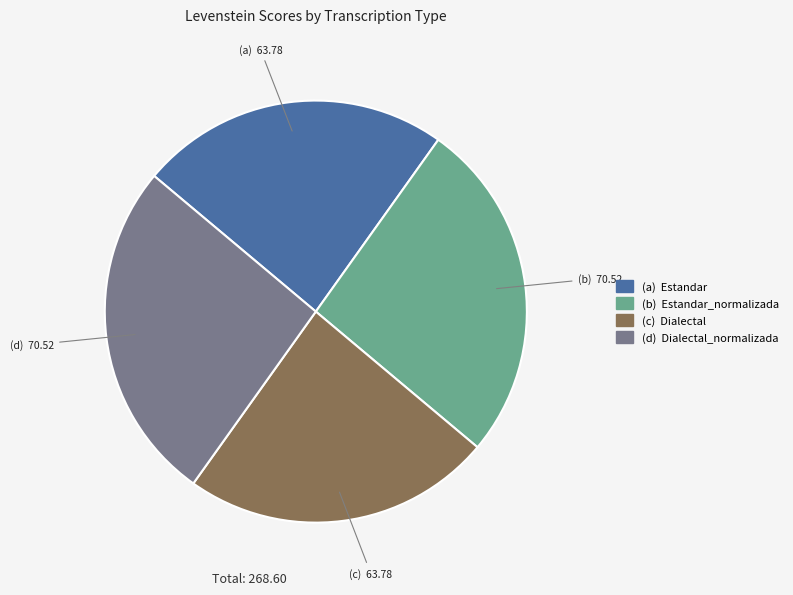

Is there any slice that represents more than half of the pie?

No